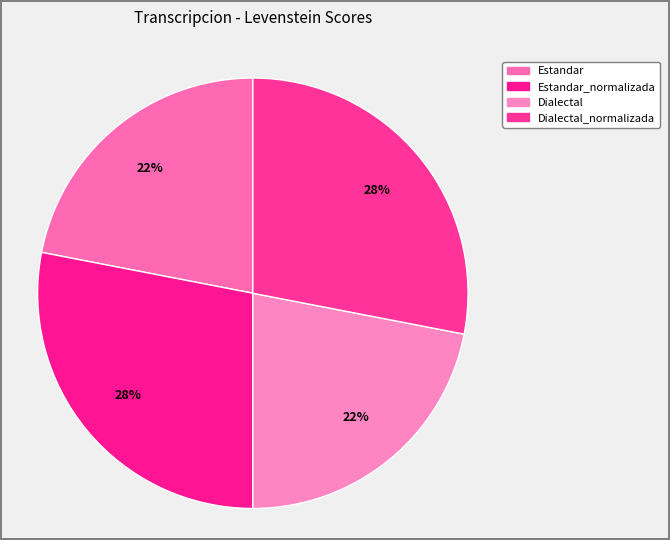

How many slices are in this pie chart?

4